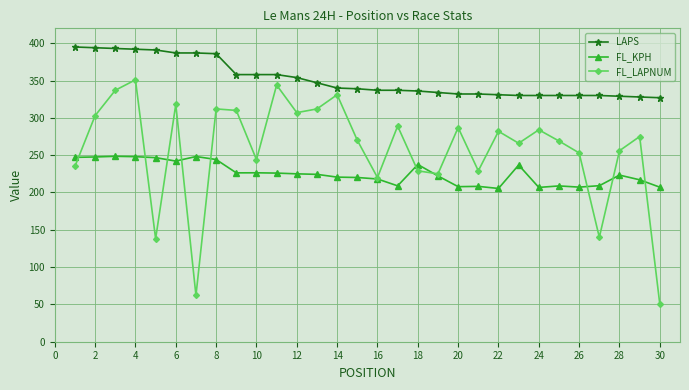

List the series in order of their overall mean, highest first.

LAPS, FL_LAPNUM, FL_KPH